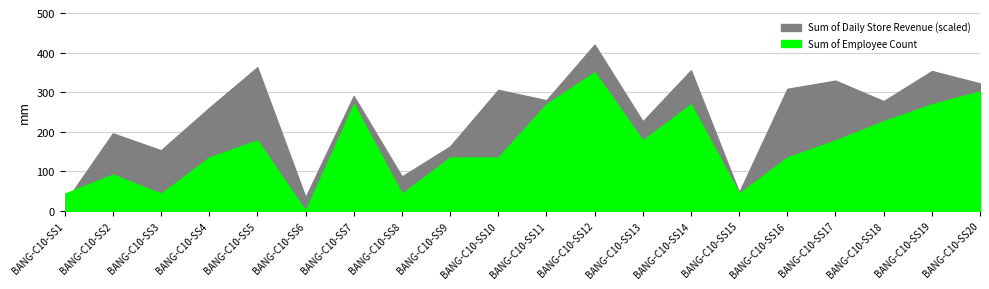

Which has a higher value, BANG-C10-SS15 or BANG-C10-SS18?

BANG-C10-SS18